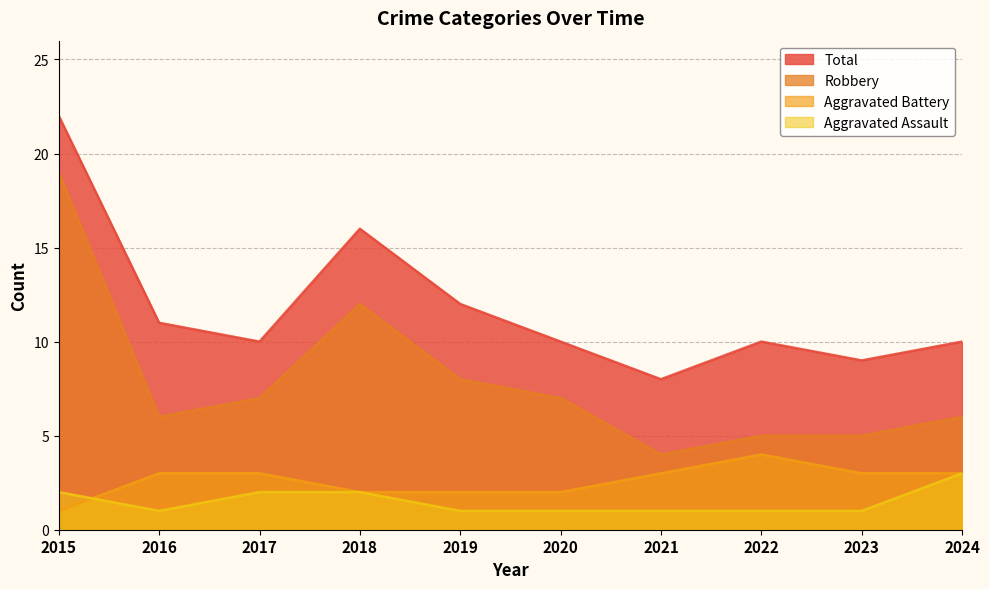

Is it true that Aggravated Assault equals 1 at 2022?

True